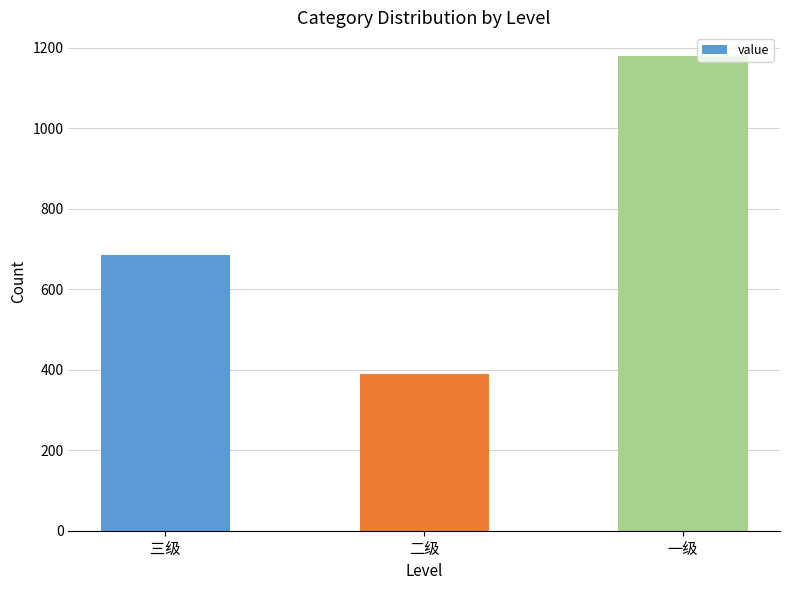

The chart shows a value of 1179 at 一级. True or false?

True